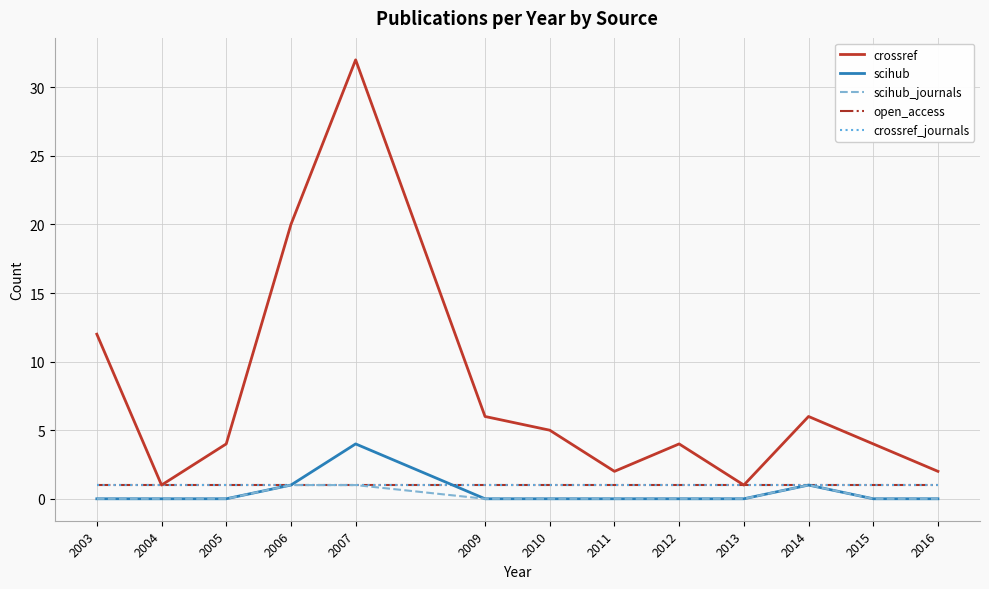

True or false: scihub_journals and open_access cross at least once.

False